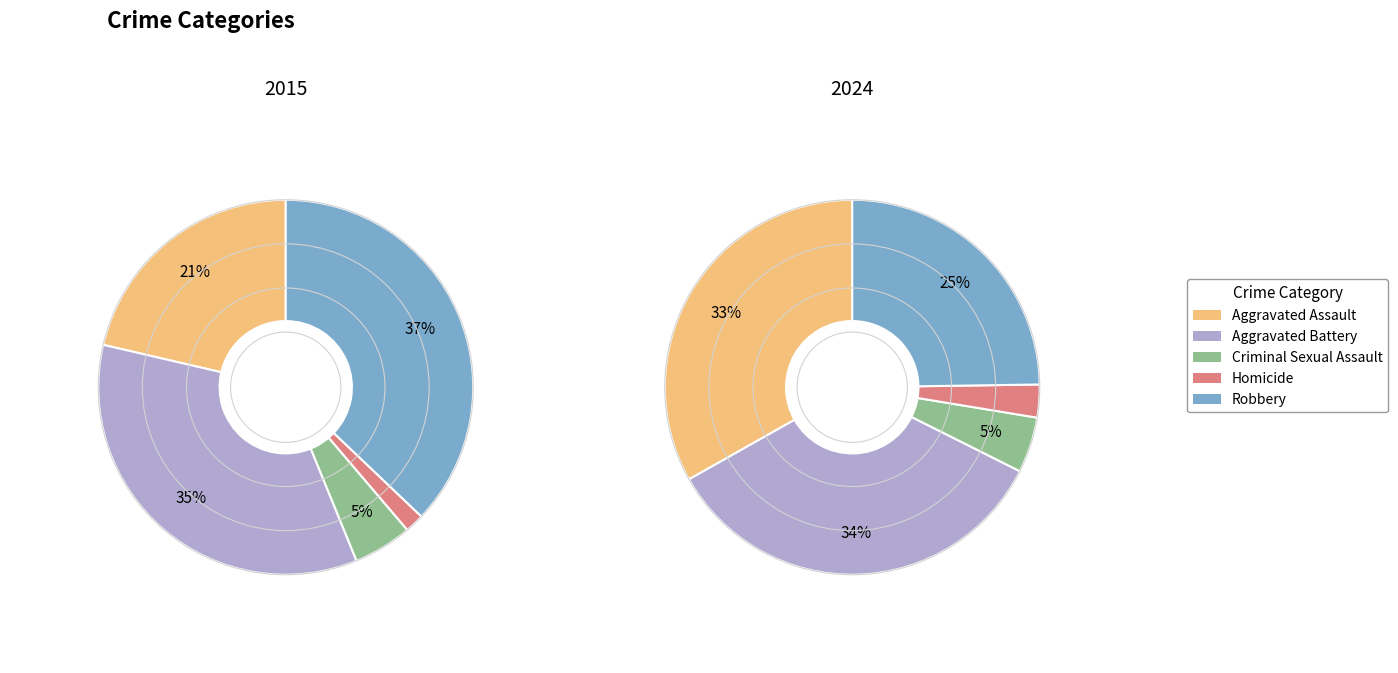

Does 2 account for over 50% of the chart?

No